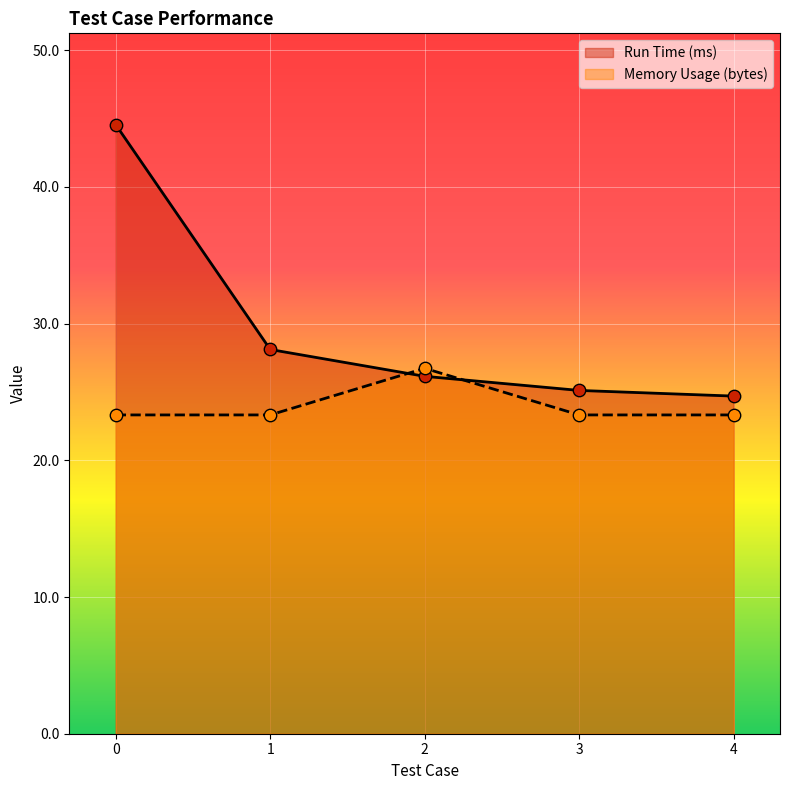

What are all the series names shown in the legend?

Run Time (ms), Memory Usage (bytes)